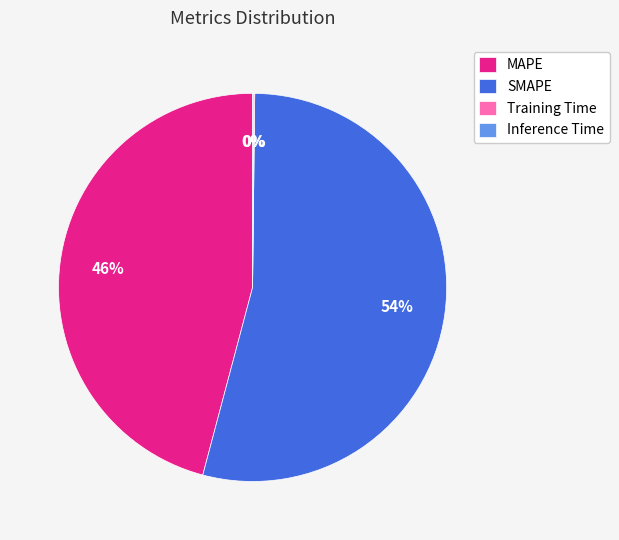

Does MAPE represent more than half of the total?

No